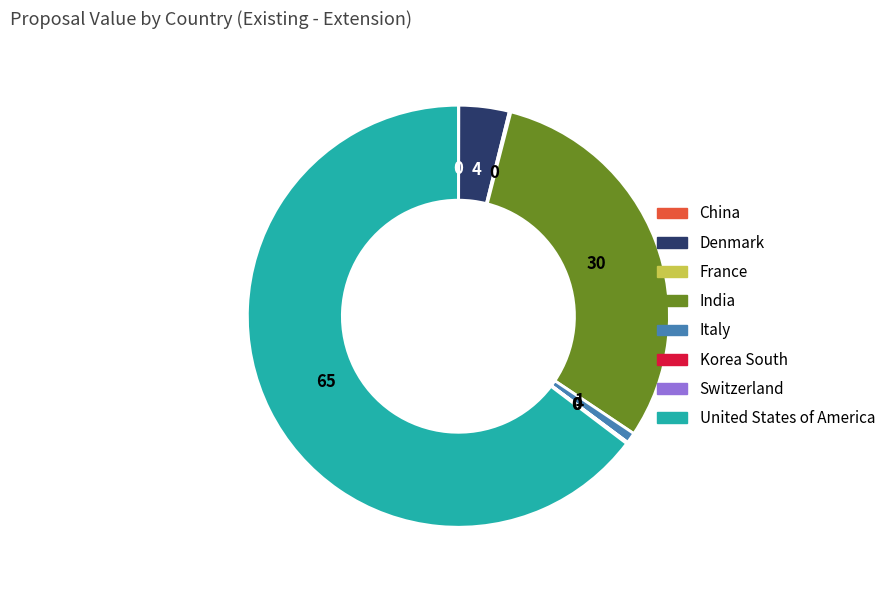

What is the largest slice in the pie chart?

United States of America